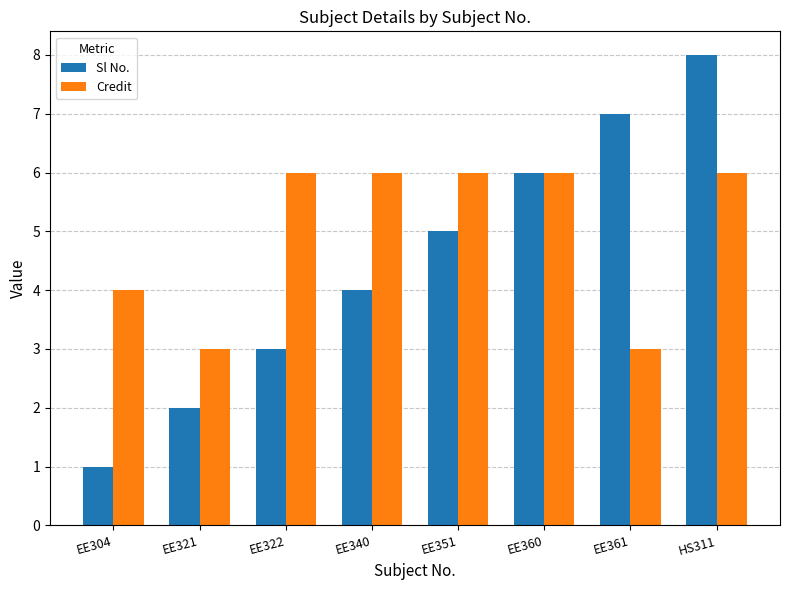

Rank the series by their average value, from lowest to highest.

Sl No., Credit